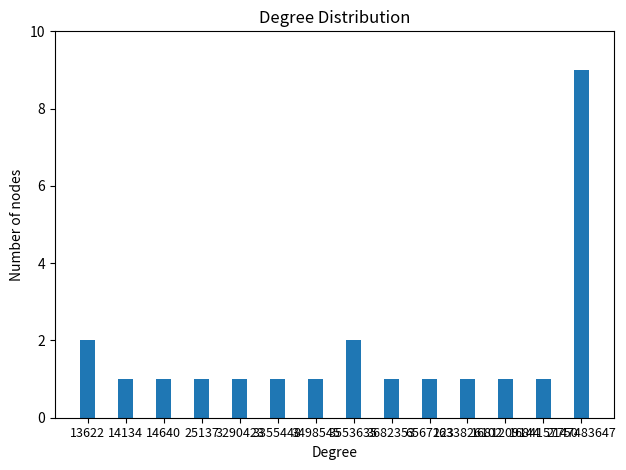

What is the difference between the maximum and second lowest values?

8